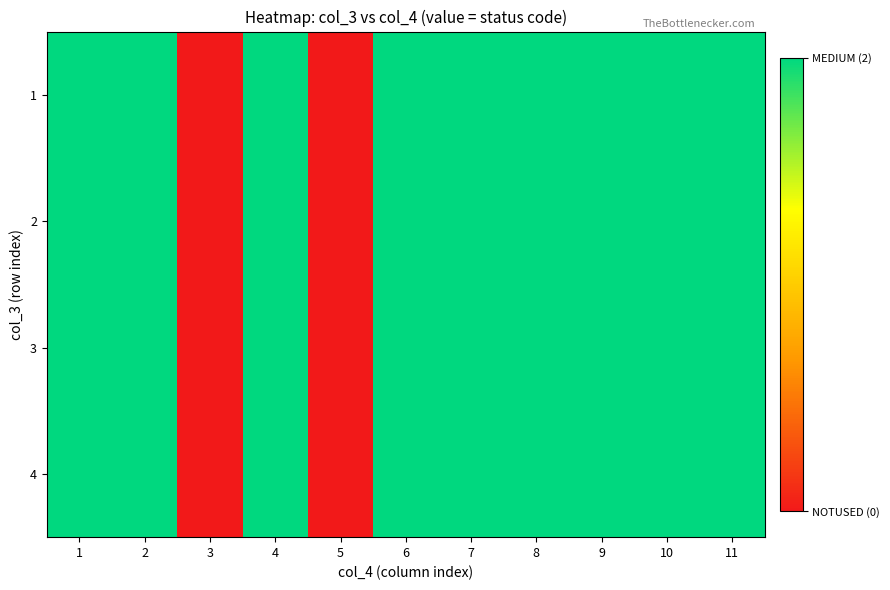

Between 5 and 11, which is larger?

11